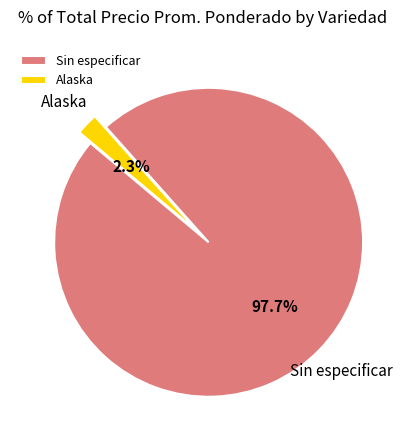

Combined, do Sin especificar and Alaska account for over 50%?

Yes